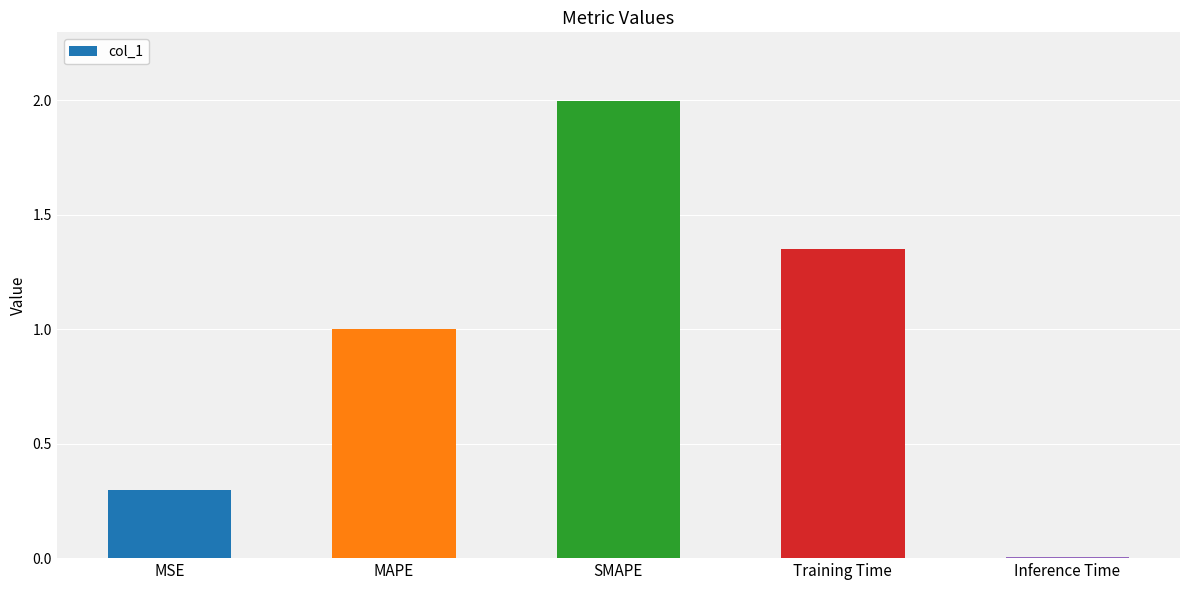

What is the change in value from SMAPE to Training Time?

-0.6